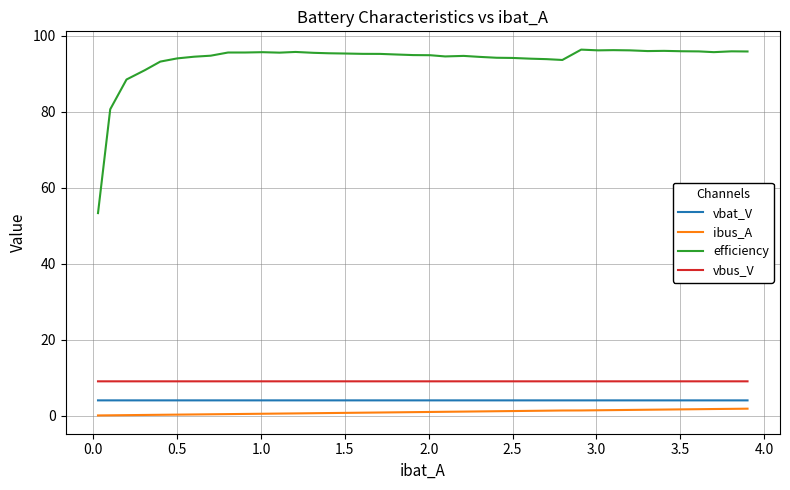

In efficiency, how many points are lower than both neighbors (excluding endpoints)?

6